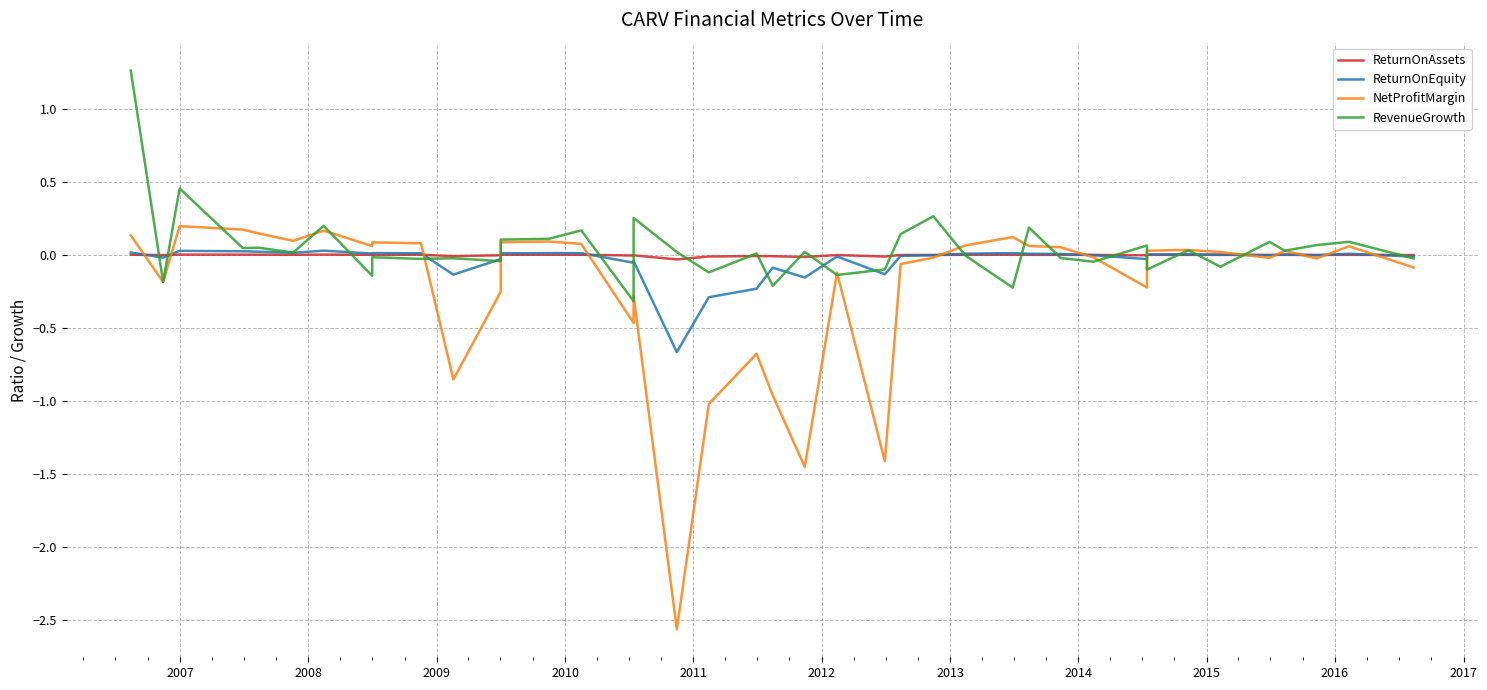

After their last crossing, which series has the higher values: ReturnOnEquity or RevenueGrowth?

ReturnOnEquity